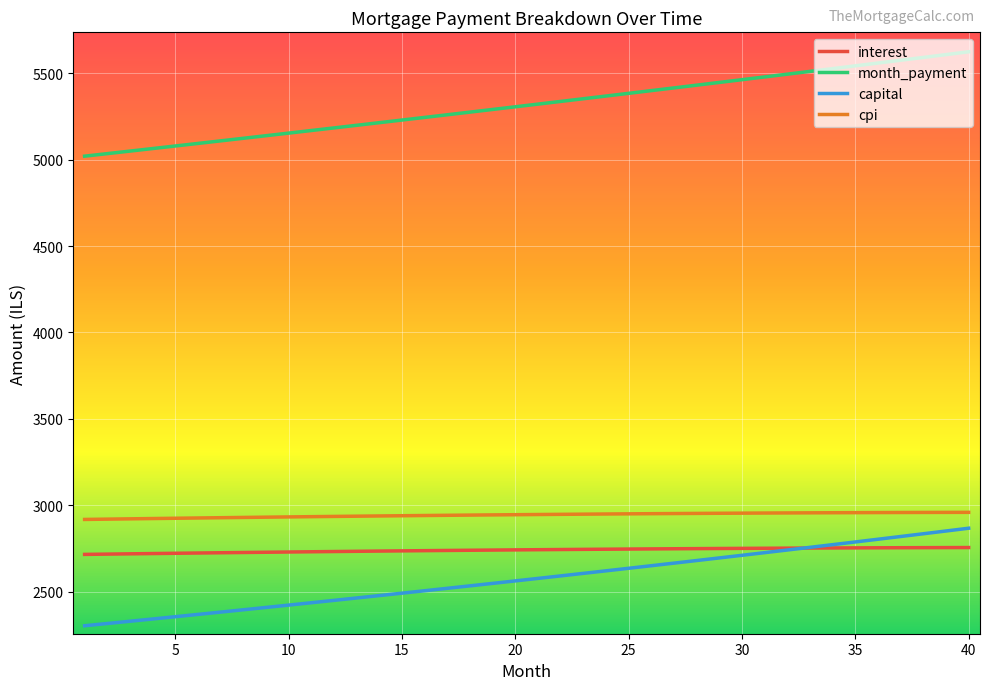

Which series has the largest range (max minus min)?

month_payment